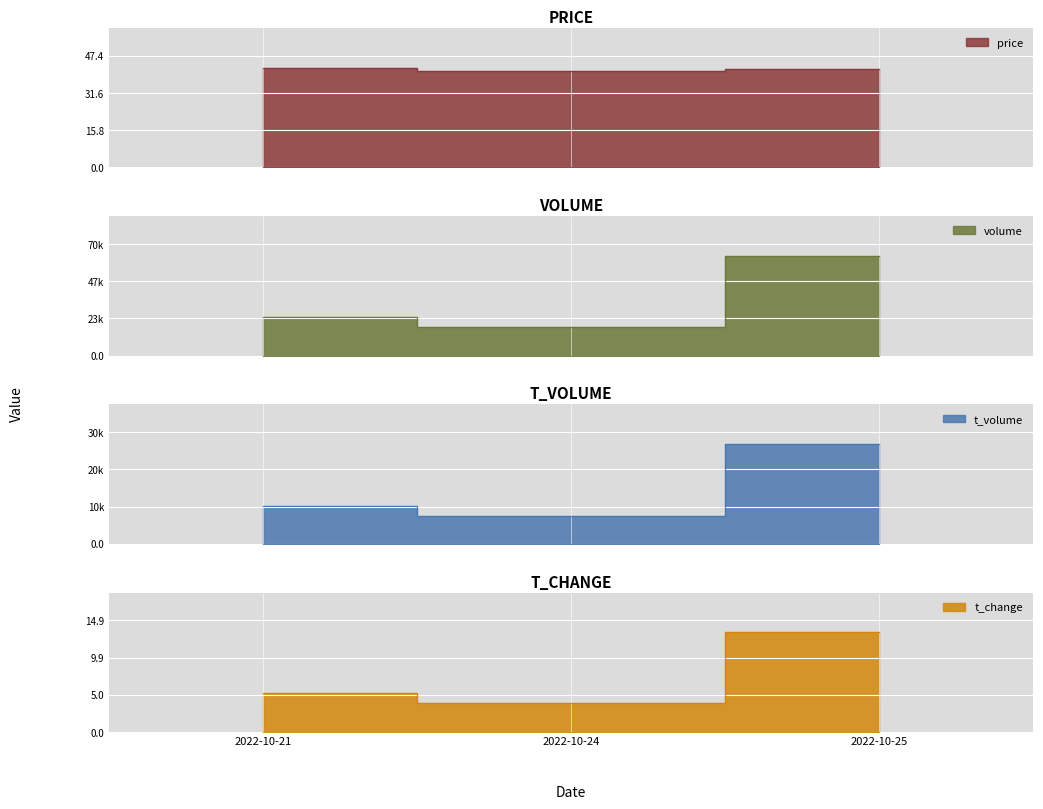

What value does the t_volume series have at 2022-10-24?

7581.0